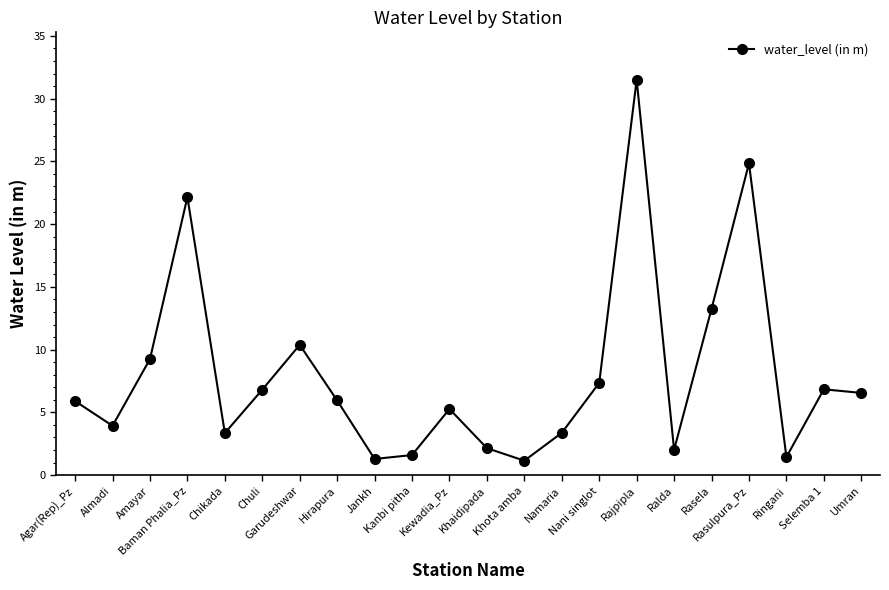

What is the label of the 21st point from the left?

Selemba 1